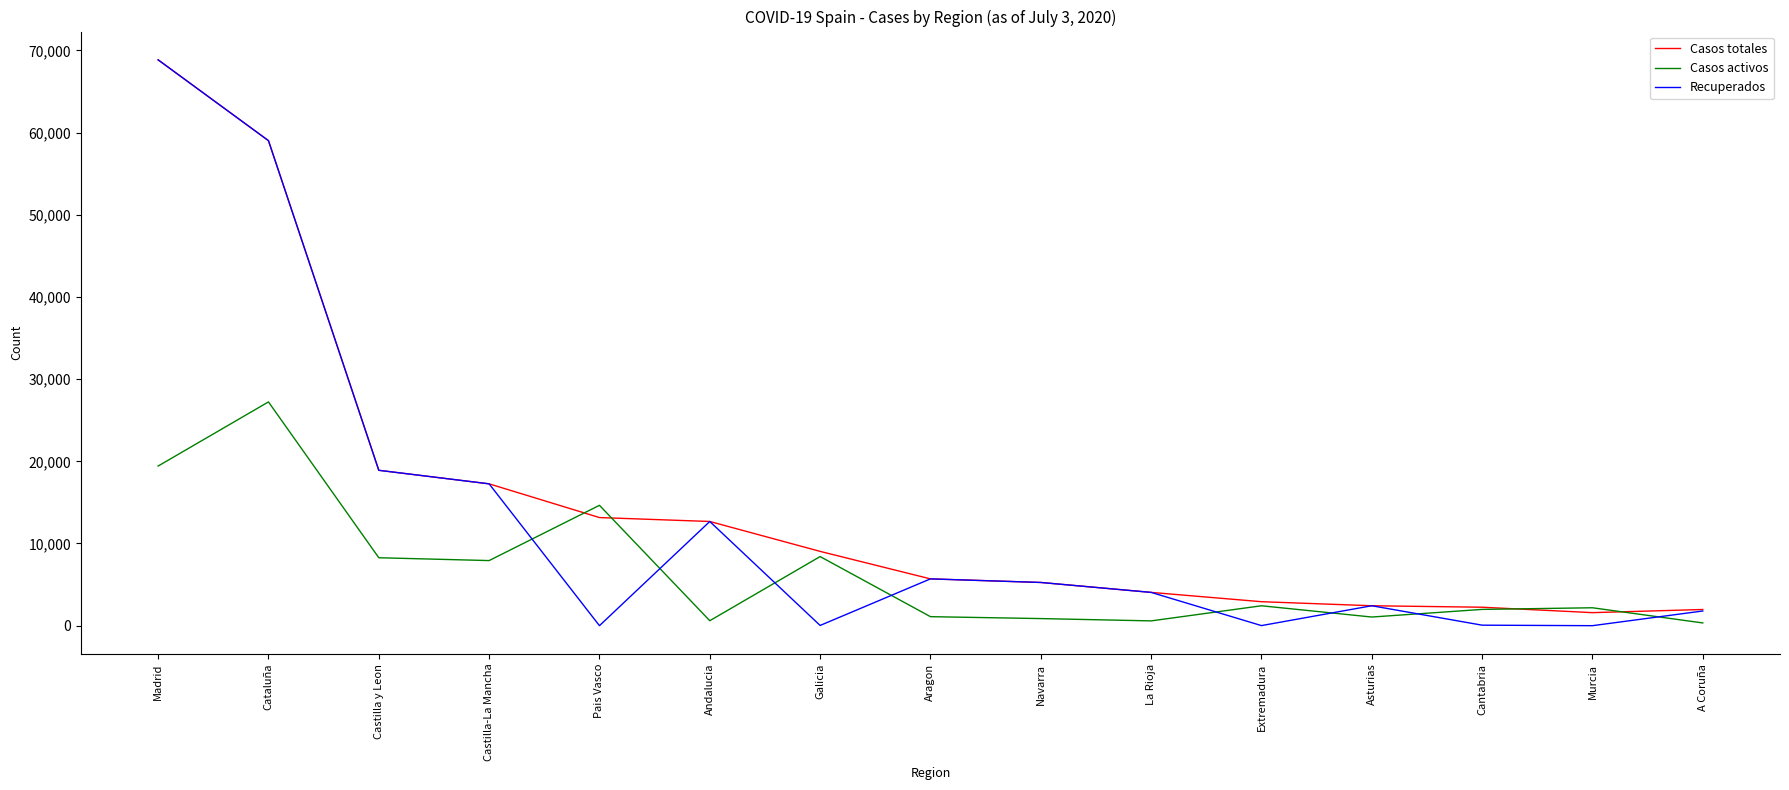

Where is Casos totales nearest to the value 35219?

Castilla y Leon